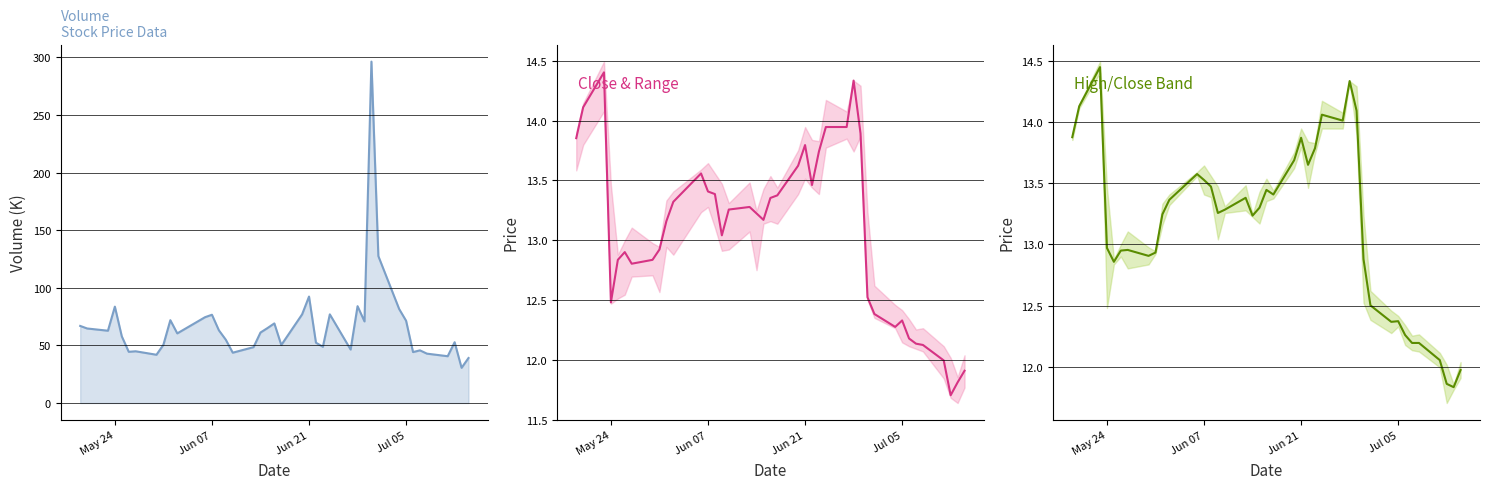

True or false: Volume (K) and Close intersect in this chart.

False